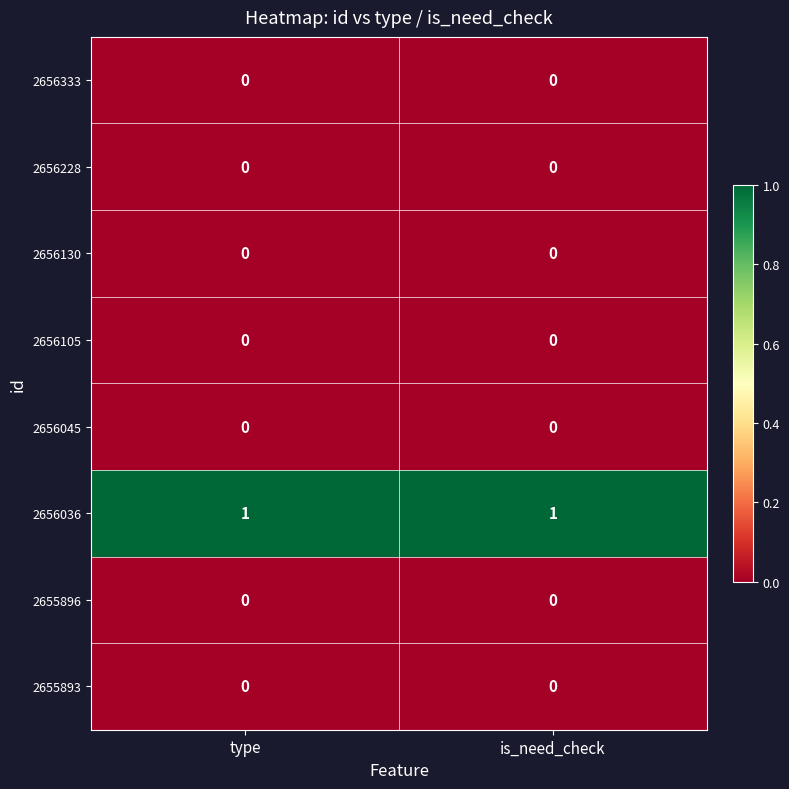

Which series has the largest total across all categories?

2656036